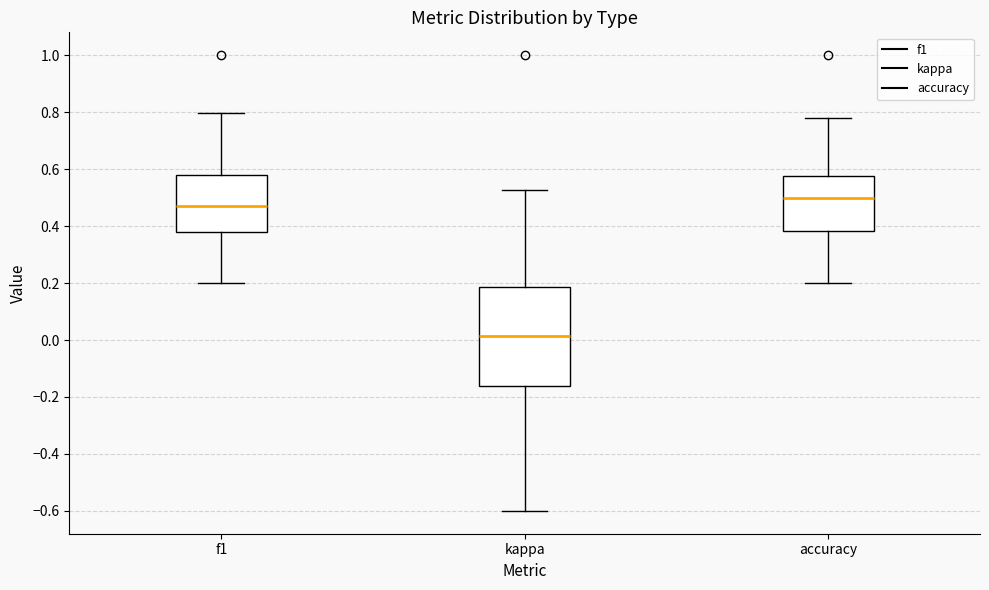

Where is the lower edge of the box for f1 on the y-axis? The values are not printed on the chart, so give them approximately, as read against the axis.

0.38